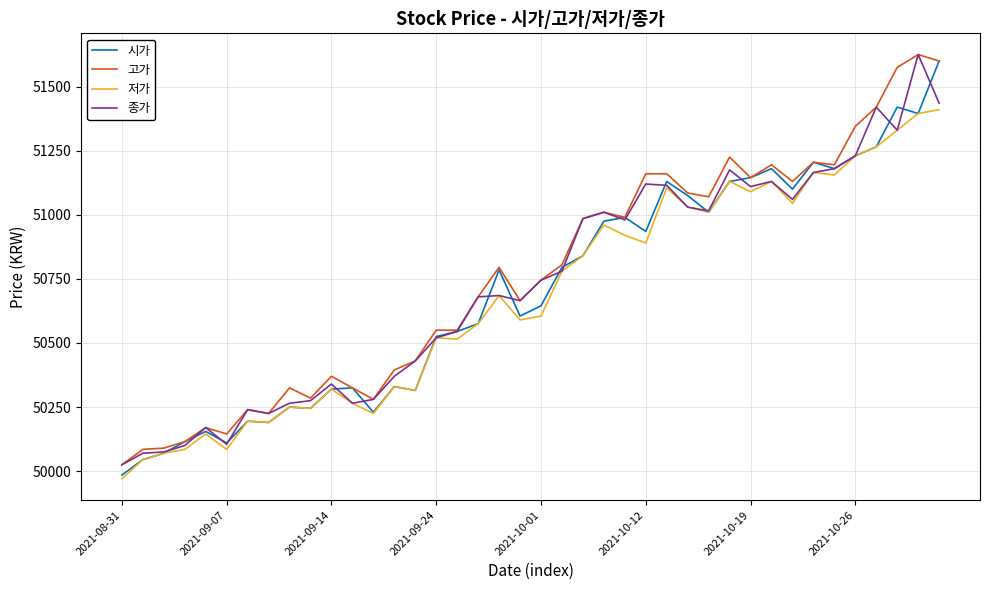

What is the smallest value displayed?

49970